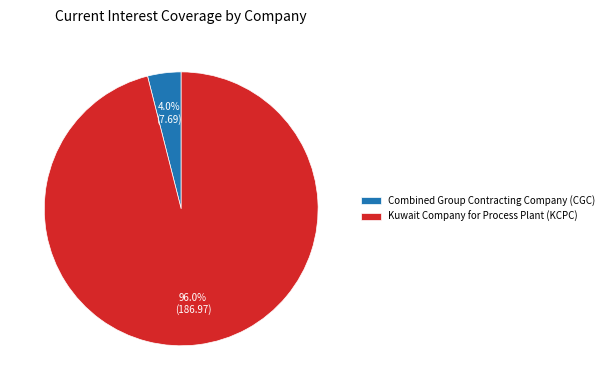

What percentage is NOT represented by Combined Group Contracting Company (CGC)?

96.0%